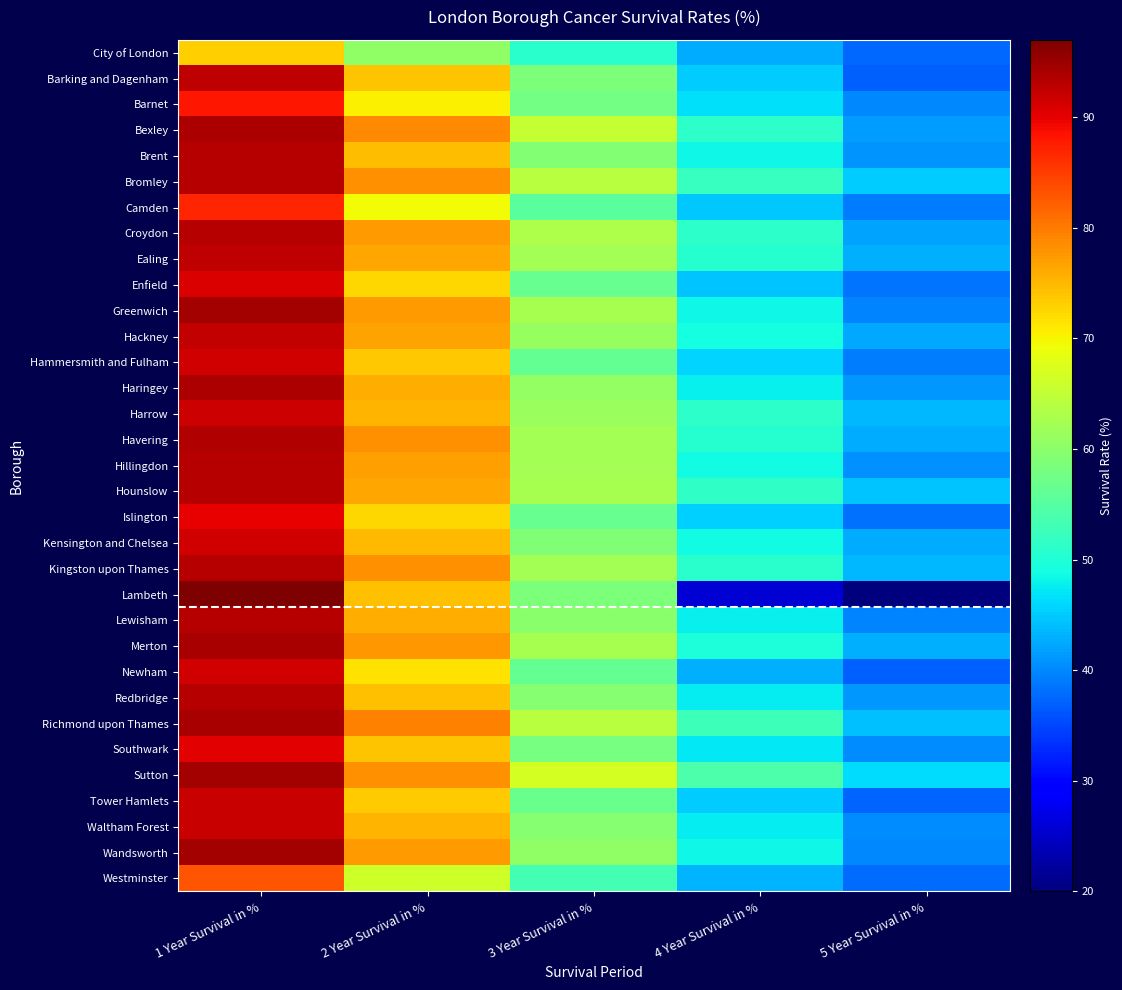

At how many categories does at least one series exceed 93?

1